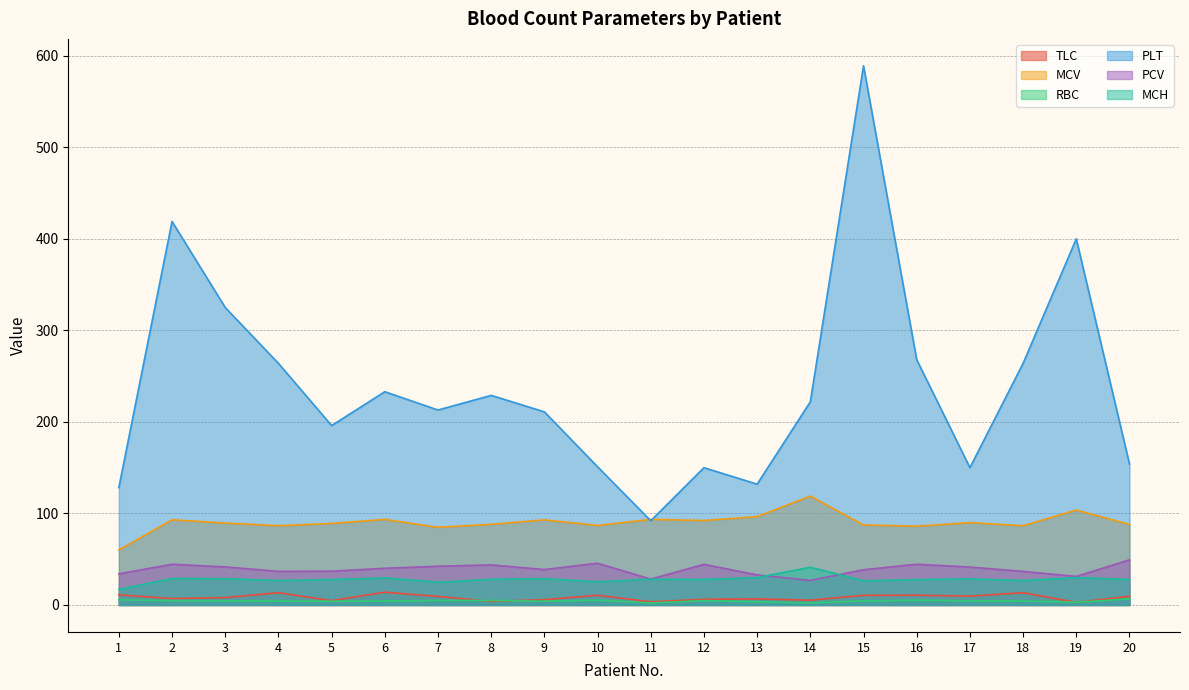

How many data points in RBC are less than 4?

4